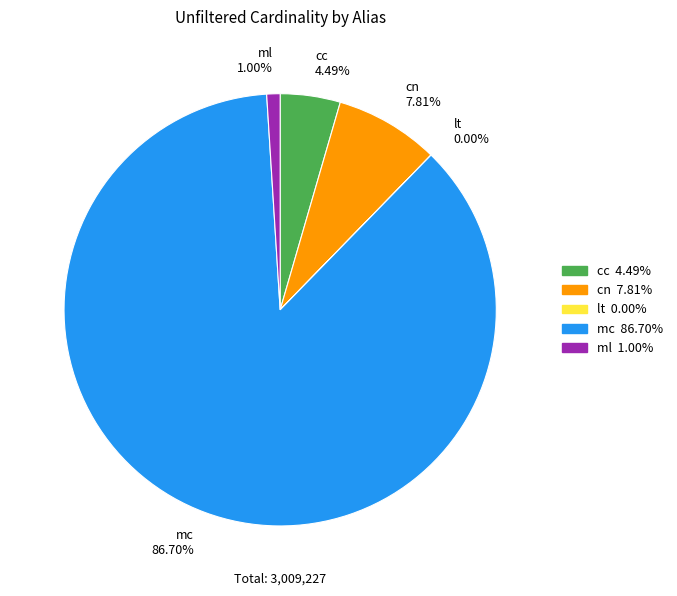

To the nearest percent, what is the difference between the ml and cn slice percentages?

7%